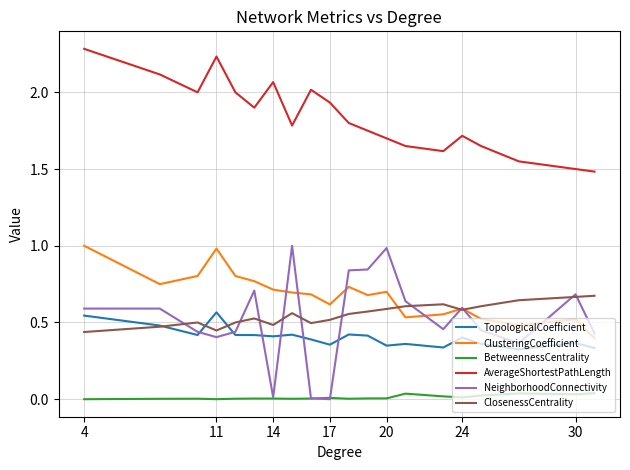

Which series has the largest range (max minus min)?

NeighborhoodConnectivity